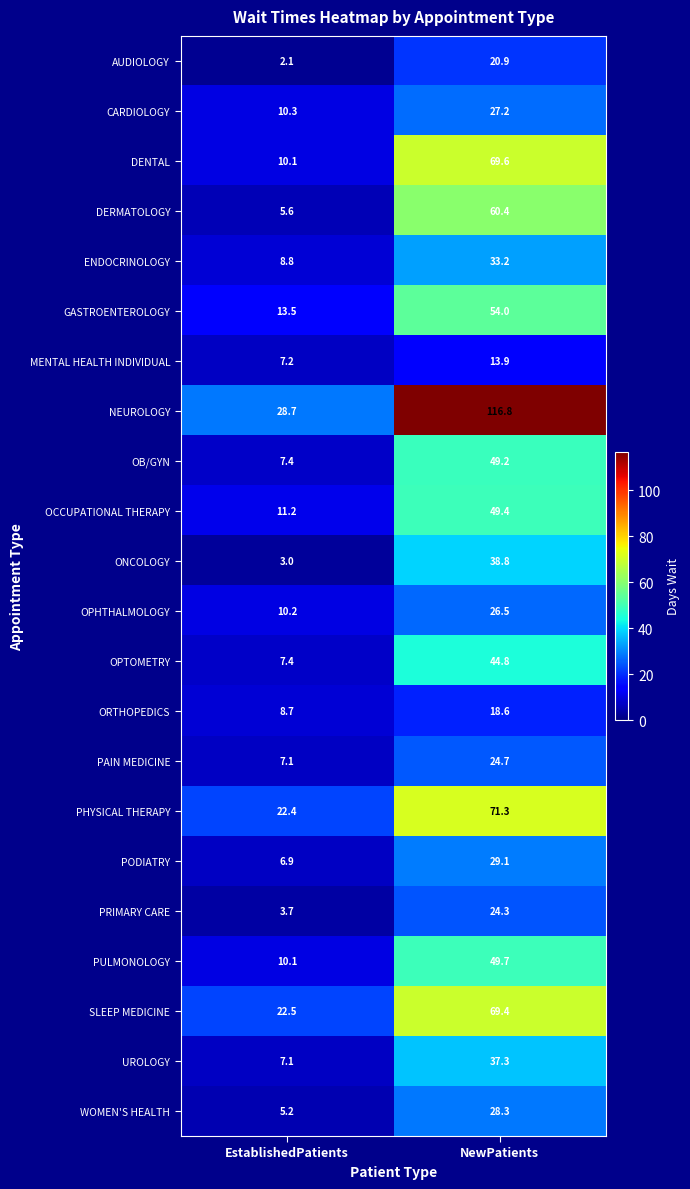

What is the difference between the SLEEP MEDICINE values at EstablishedPatients and NewPatients?

46.9